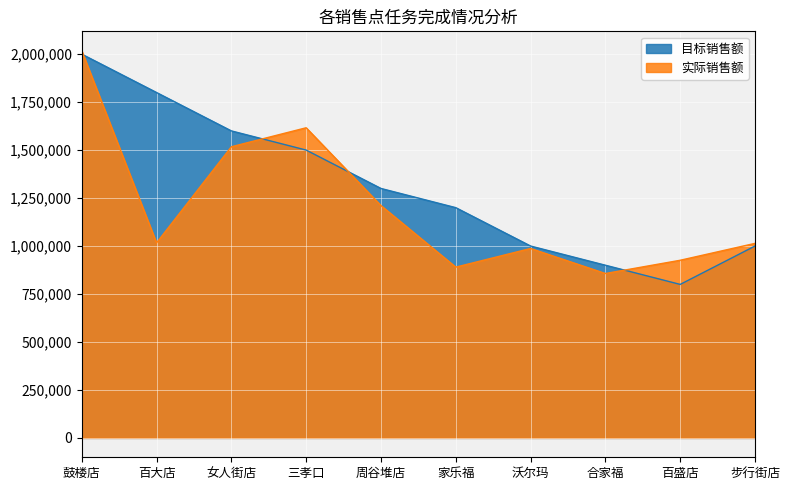

What is the difference between the 目标销售额 values at 女人街店 and 三孝口?

100000